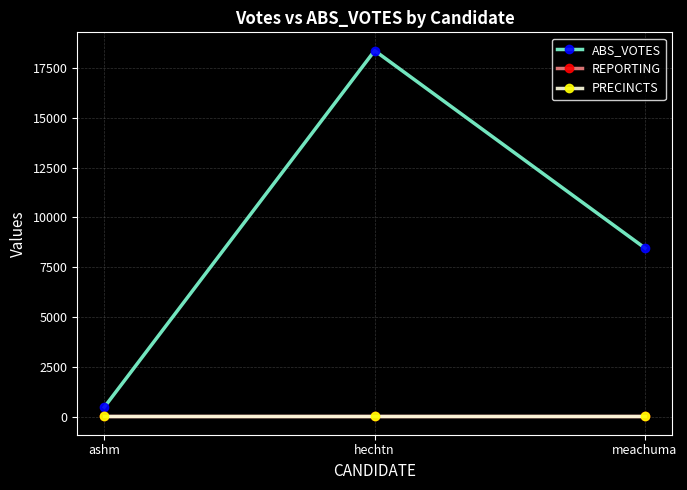

Count the number of data series in this chart.

3